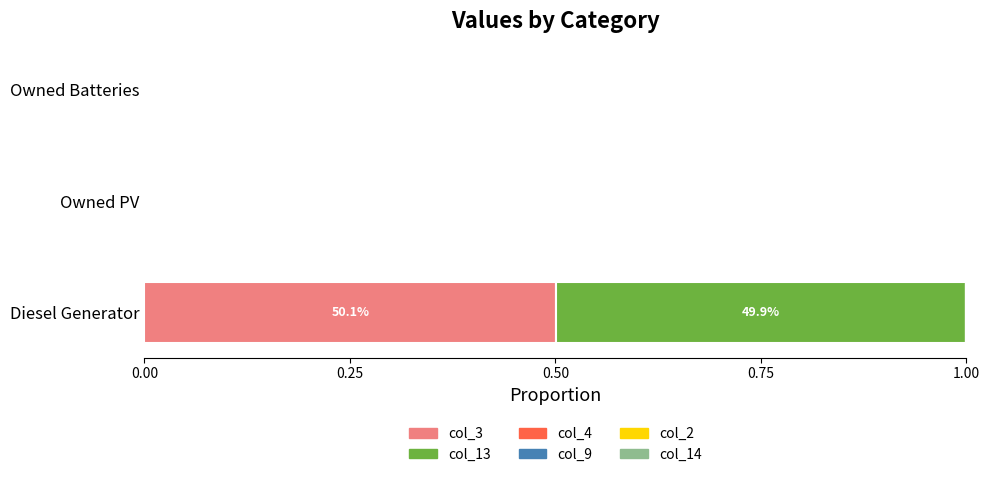

The col_3 series shows 0.0 at Owned Batteries. True or false?

True